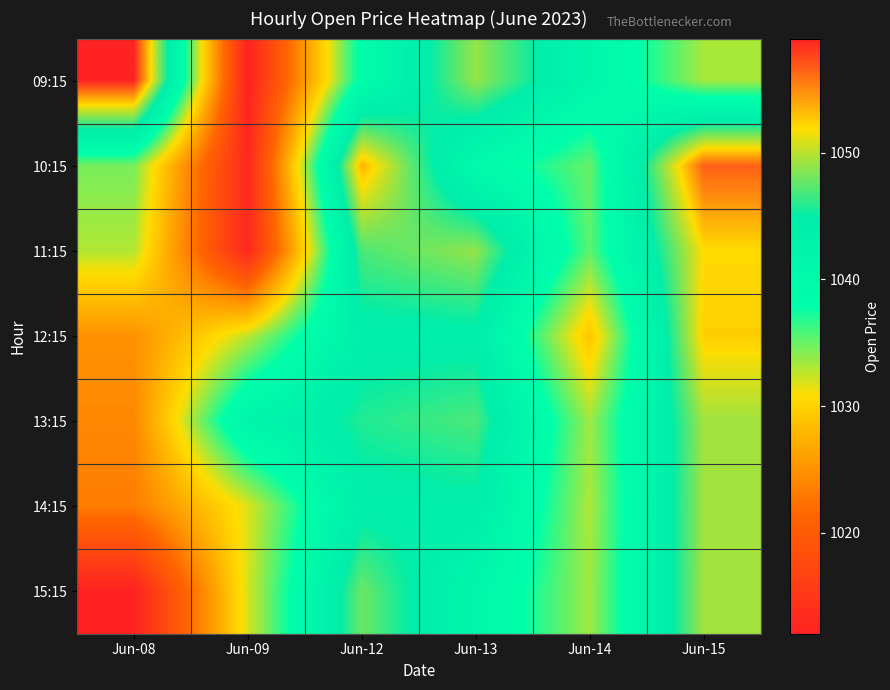

How many series are shown in this chart?

7